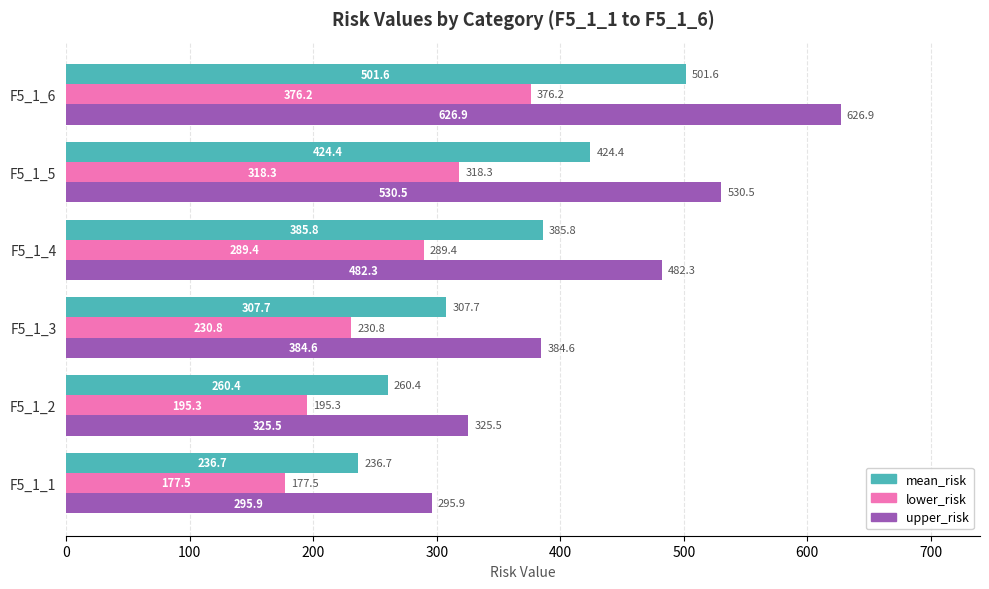

List the labels in order of mean_risk value, largest first.

F5_1_6, F5_1_5, F5_1_4, F5_1_3, F5_1_2, F5_1_1